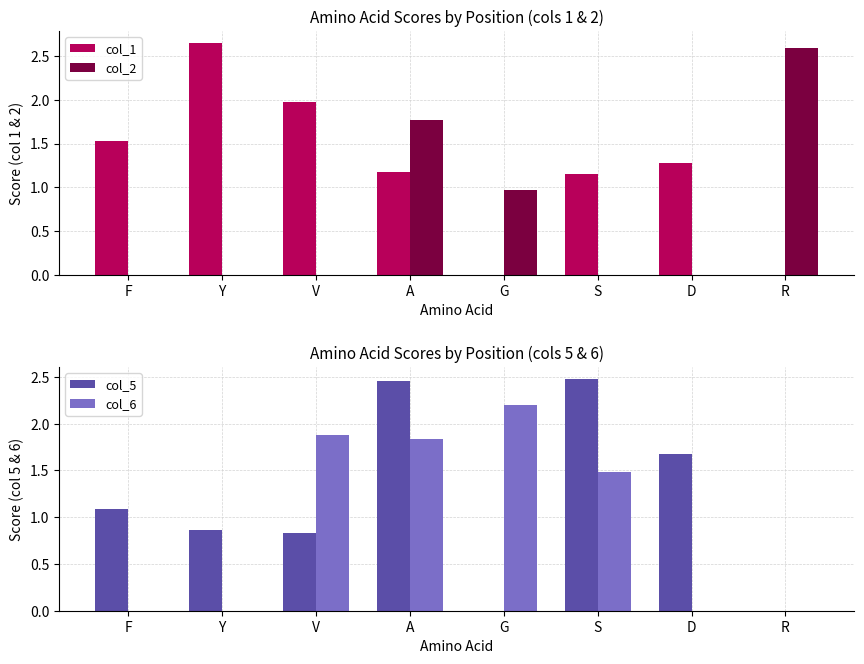

What is the sum of the col_6 values at D and S?

1.5